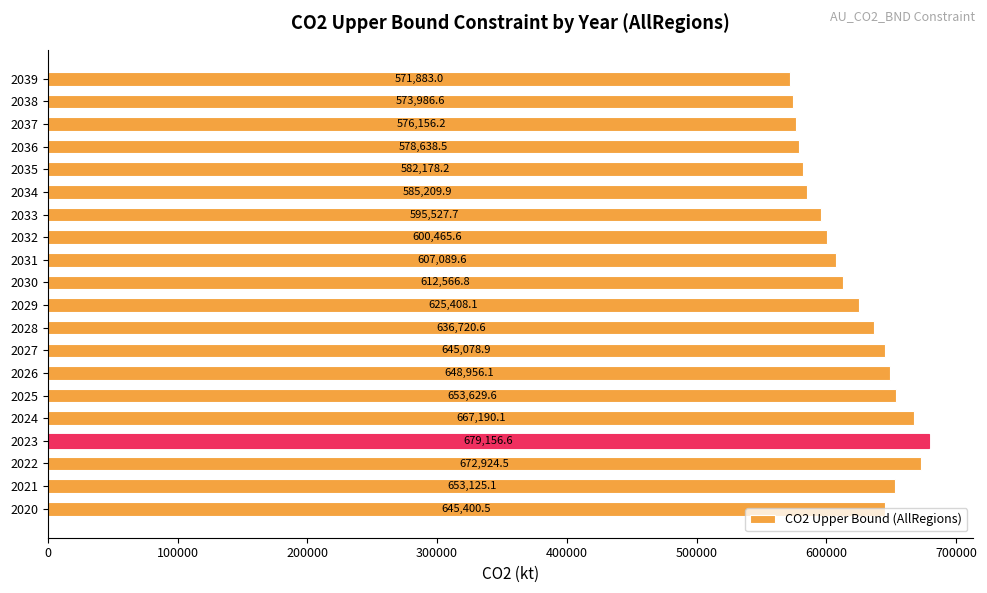

Count the number of values greater than 625408.

10